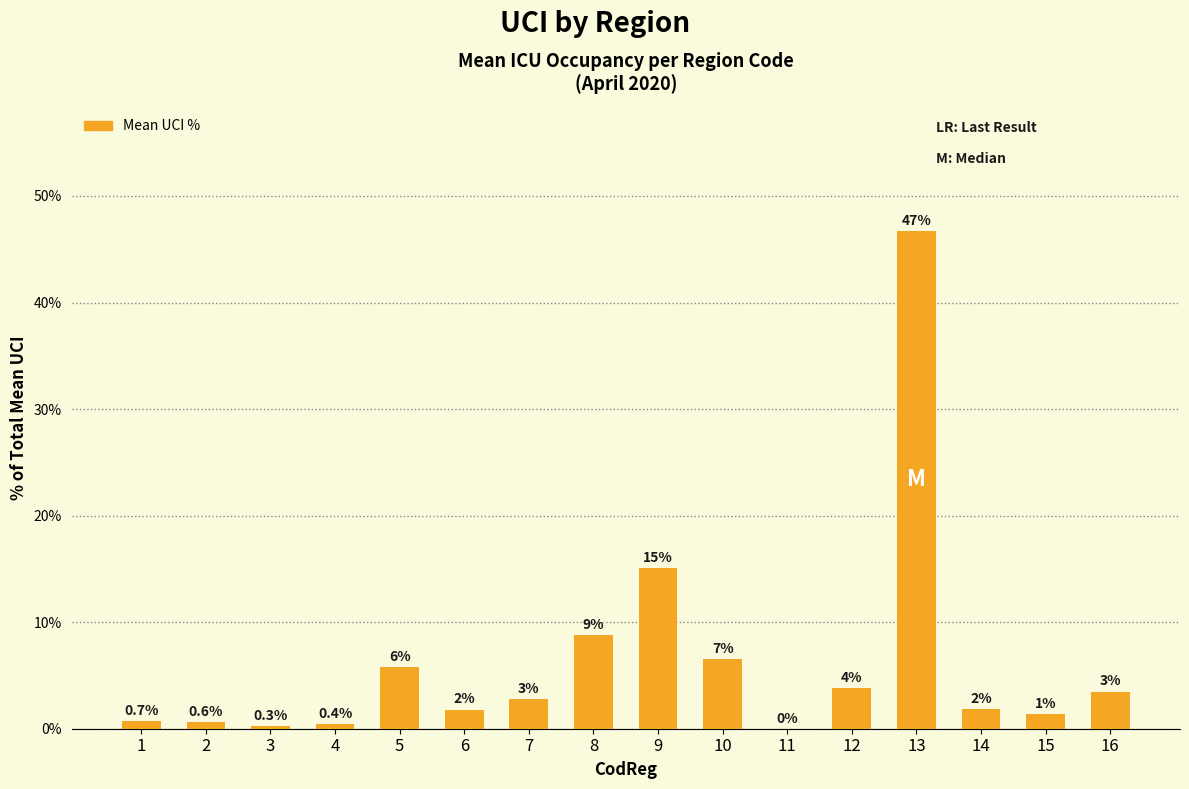

Reading left to right, list all the values displayed in this chart.

1=0.7	2=0.6	3=0.3	4=0.4	5=5.8	6=1.8	7=2.8	8=8.8	9=15.1	10=6.5	11=0.0	12=3.8	13=46.7	14=1.9	15=1.3	16=3.5